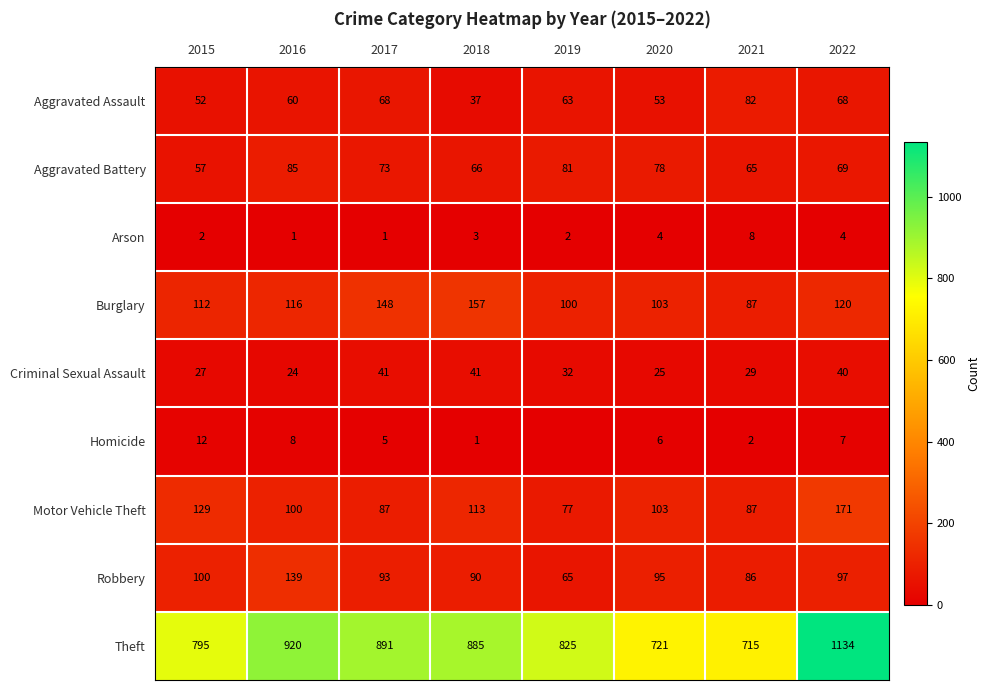

Where is Robbery nearest to the value 102?

2015